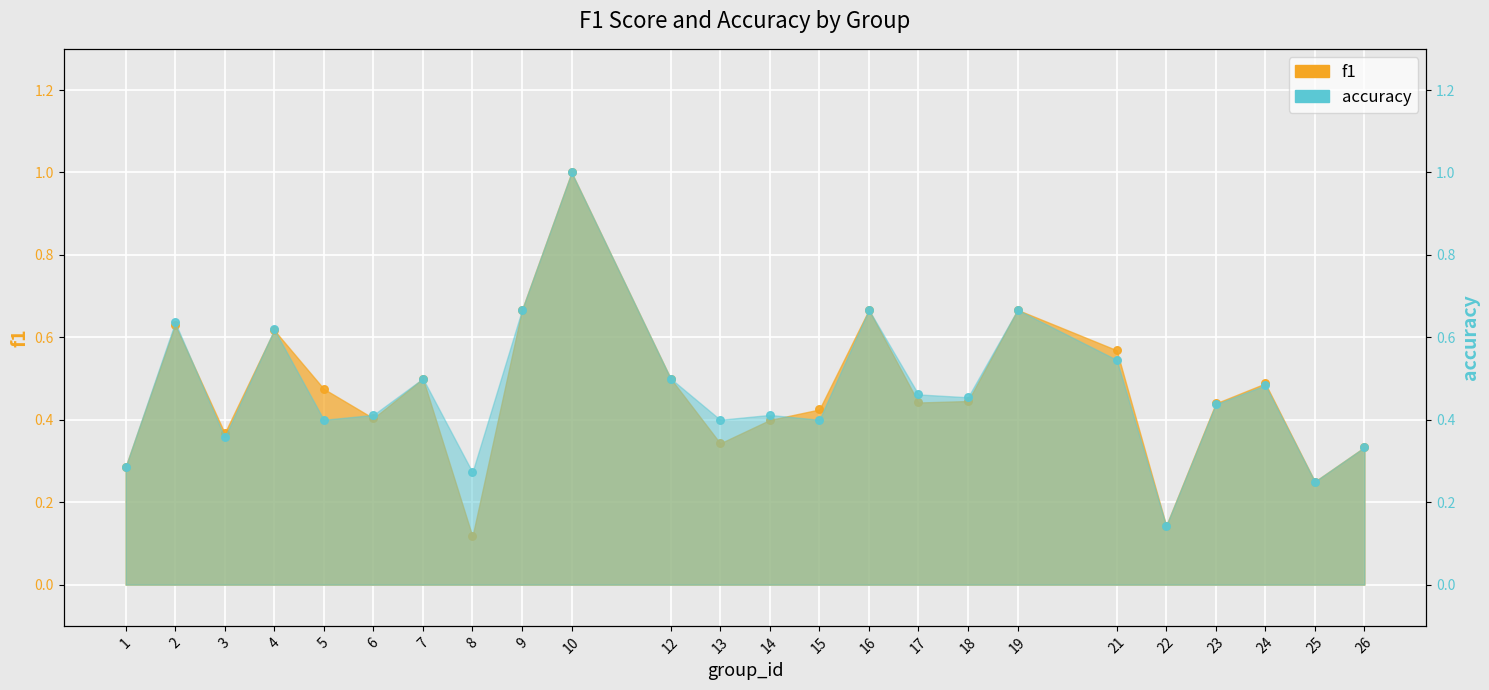

Which series has the largest Y range (max minus min)?

f1